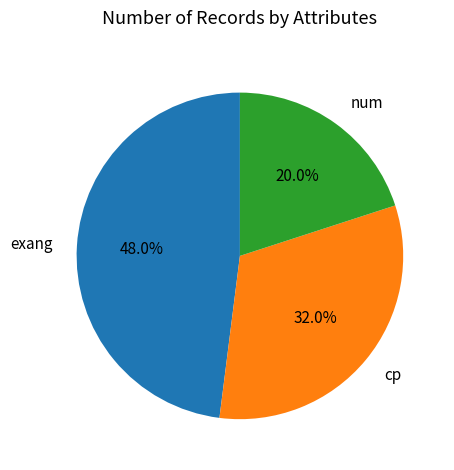

Rank the categories by value from lowest to highest.

num, cp, exang